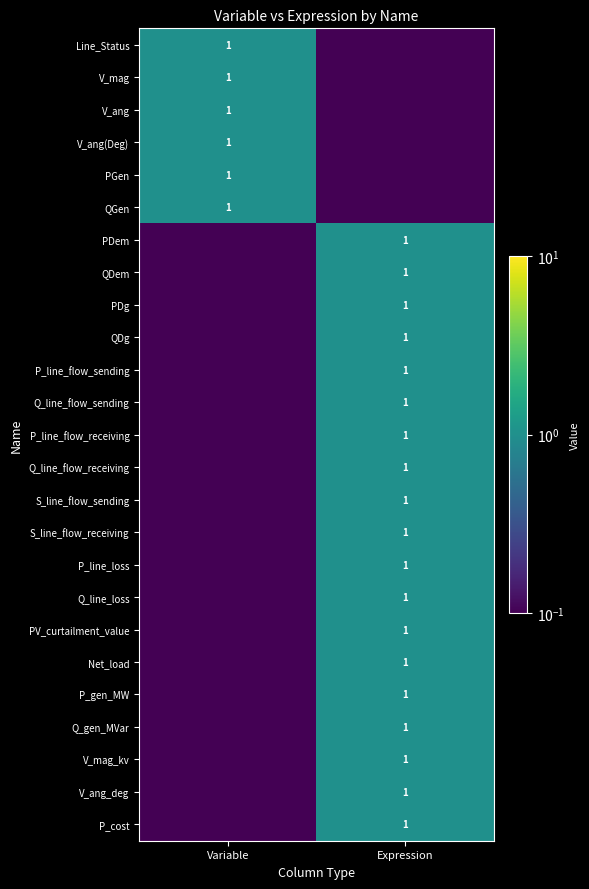

True or false: Net_load has a value of 1.0 at Expression.

True